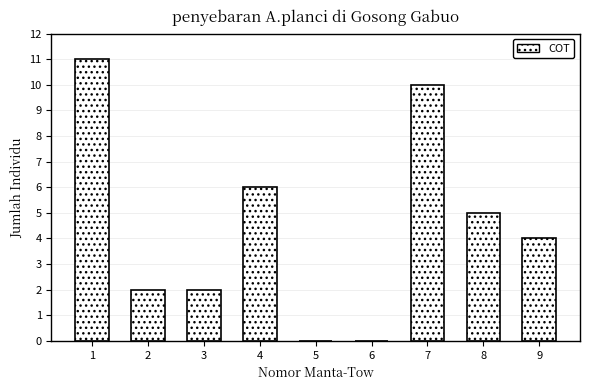

Reading left to right, list all the values displayed in this chart.

1=11	2=2	3=2	4=6	5=0	6=0	7=10	8=5	9=4